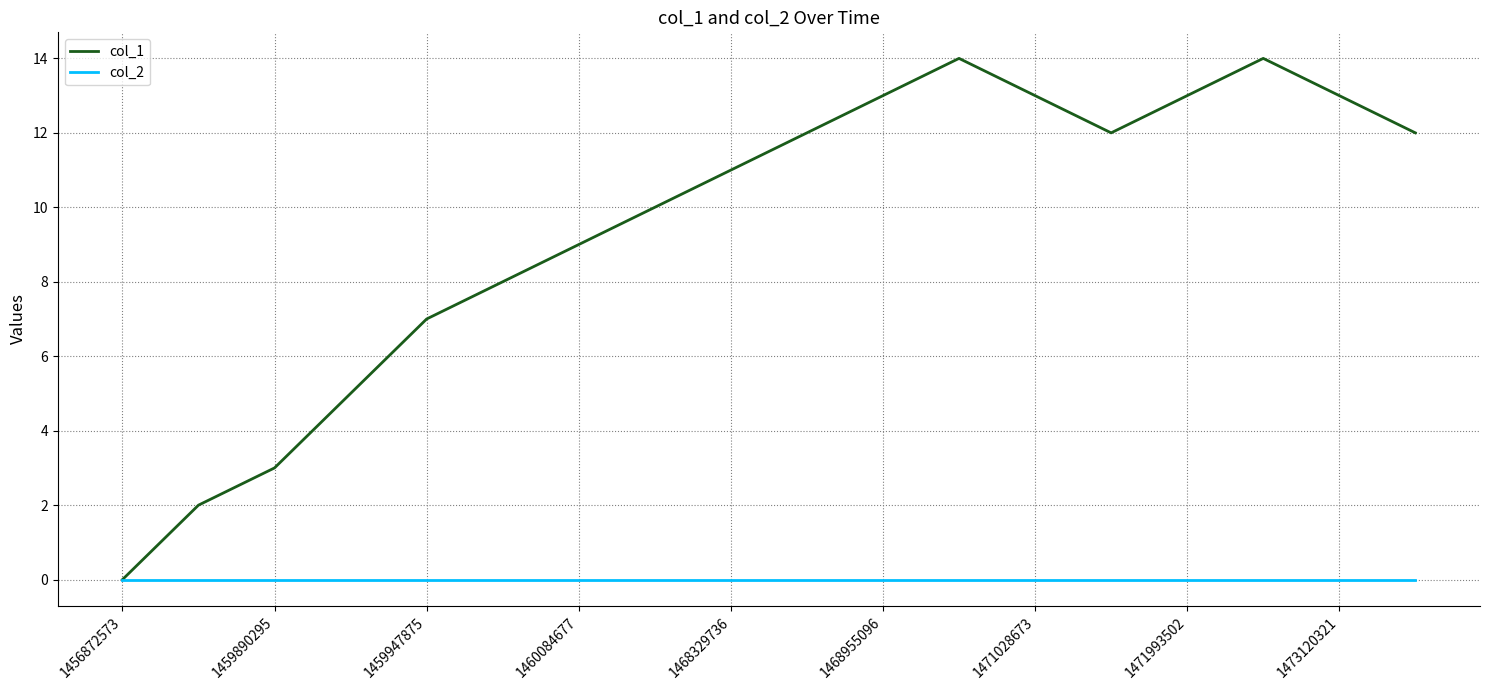

Which series has the largest range (max minus min)?

col_1